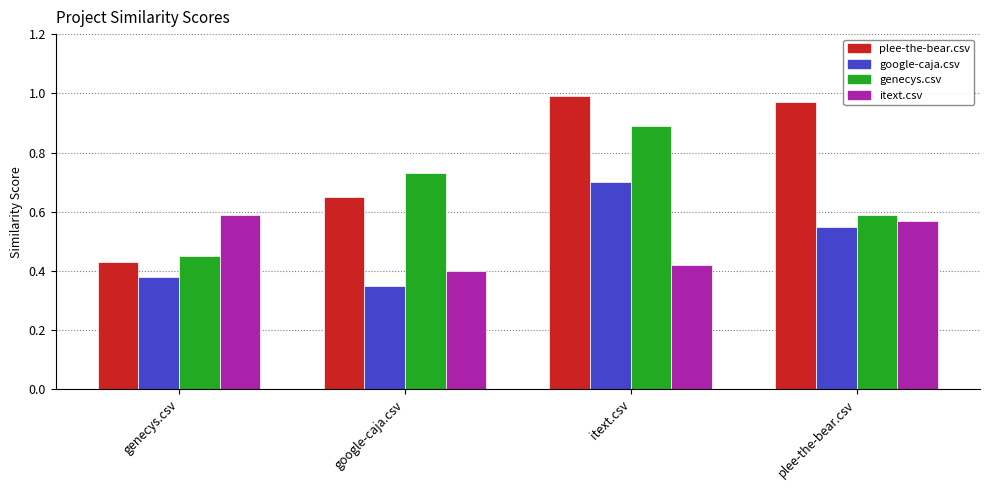

What is the sum of all google-caja.csv values?

2.0